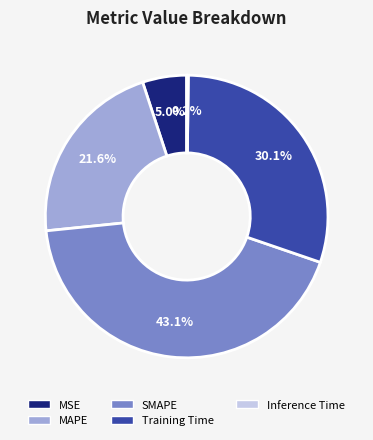

What percentage do MSE and MAPE together represent?

26.6%